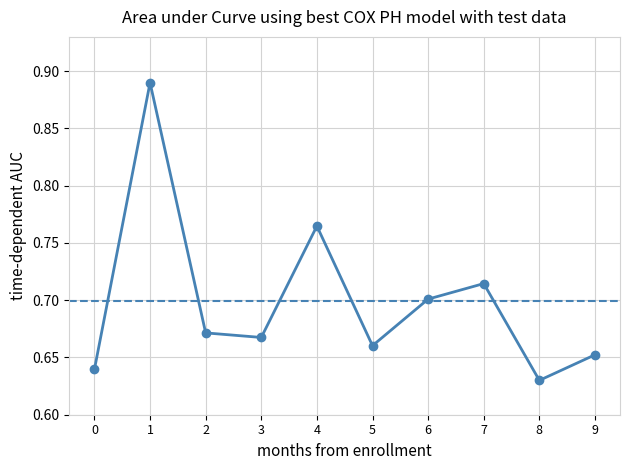

How many lines are shown in the chart?

1